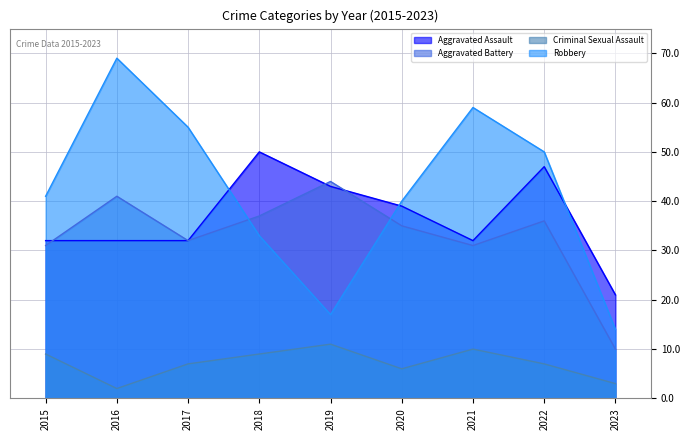

What is the difference between the highest and lowest values at 2016?

67